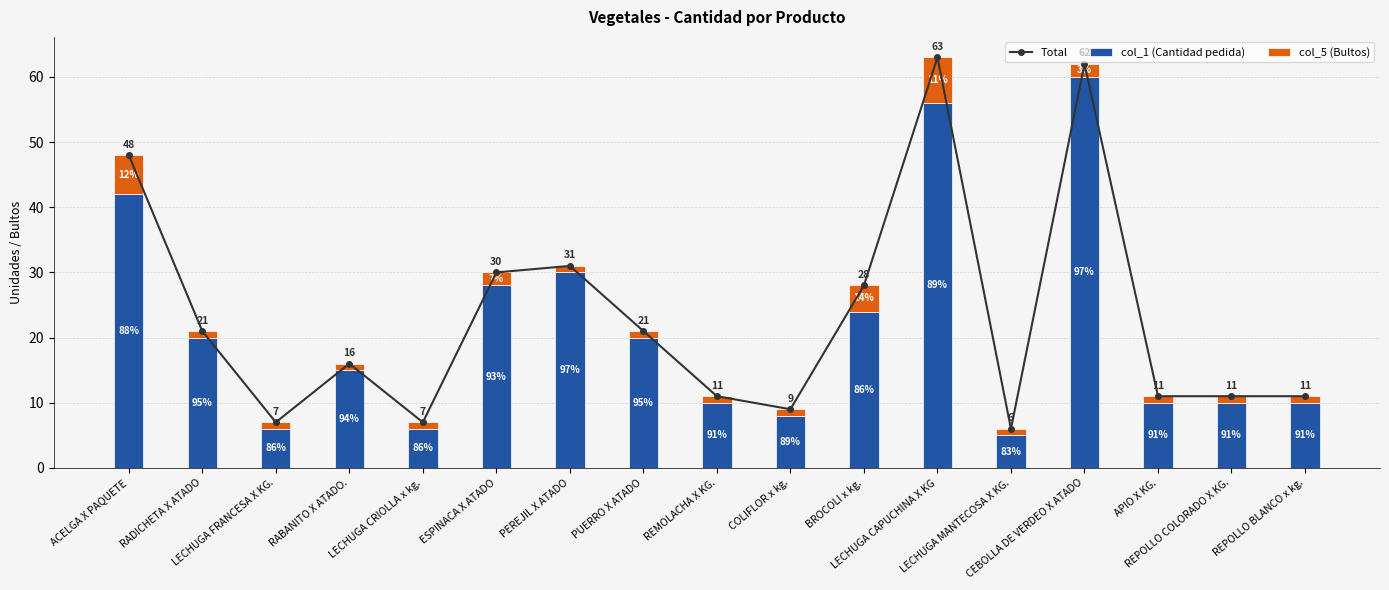

At which label does col_1 (Cantidad pedida) reach its peak?

CEBOLLA DE VERDEO X ATADO